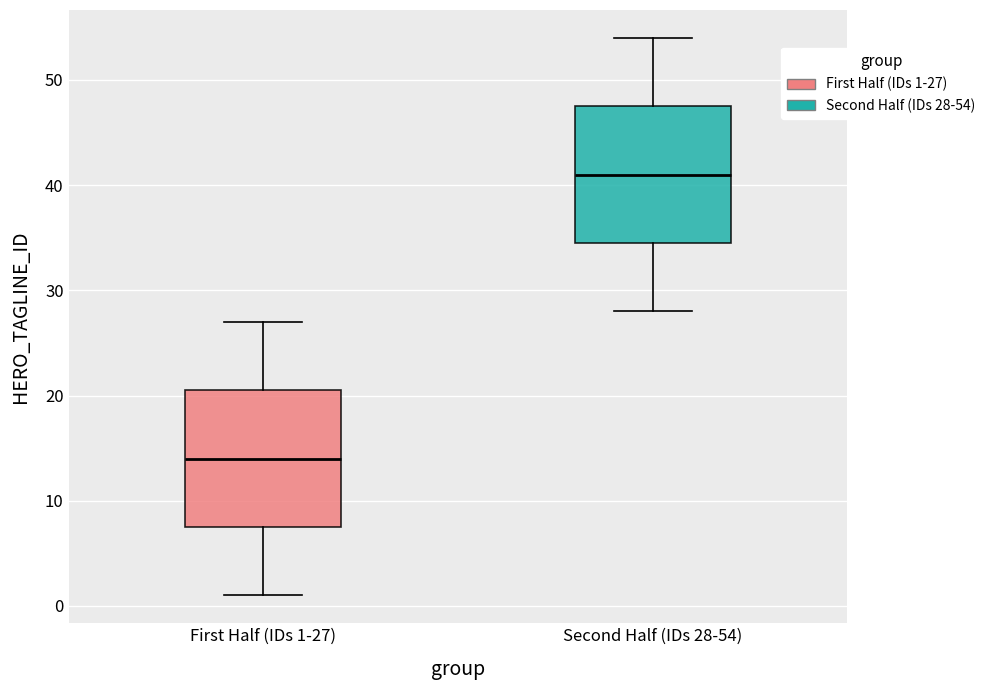

Reading left to right, transcribe this box plot: for each box, give where its median line is, the range the box spans, and where its two whiskers end, as read against the y-axis. The values are not printed on the chart, so give them approximately, as read against the axis.

First Half (IDs 1-27): median 14, box 8 to 21, whiskers 1 to 27
Second Half (IDs 28-54): median 41, box 35 to 48, whiskers 28 to 54